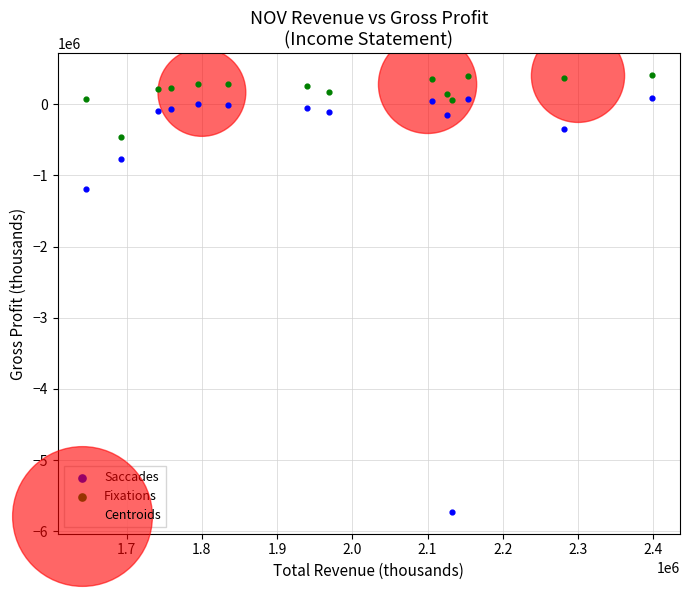

What are all the series names shown in the legend?

Saccades, Fixations, Centroids